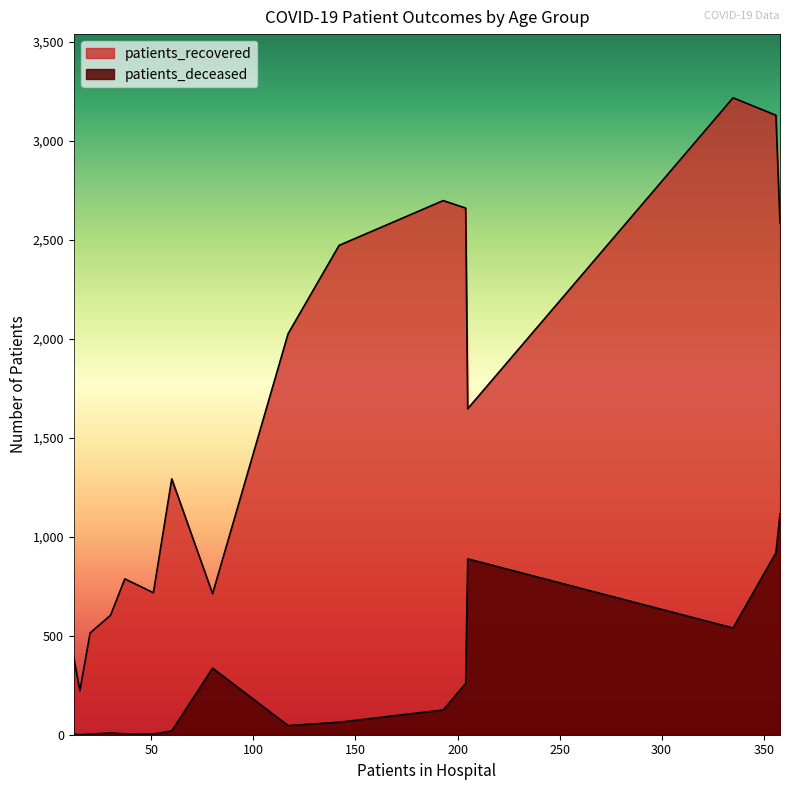

How many positive values does the patients_deceased series have?

15